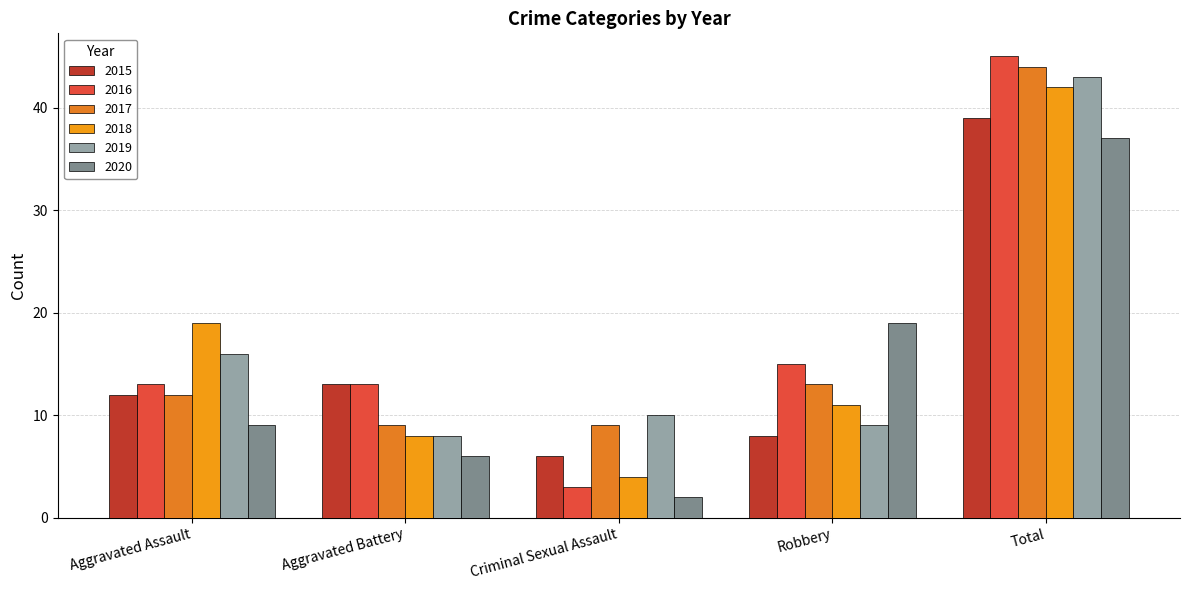

What is the difference between the highest and lowest values at Aggravated Battery?

7